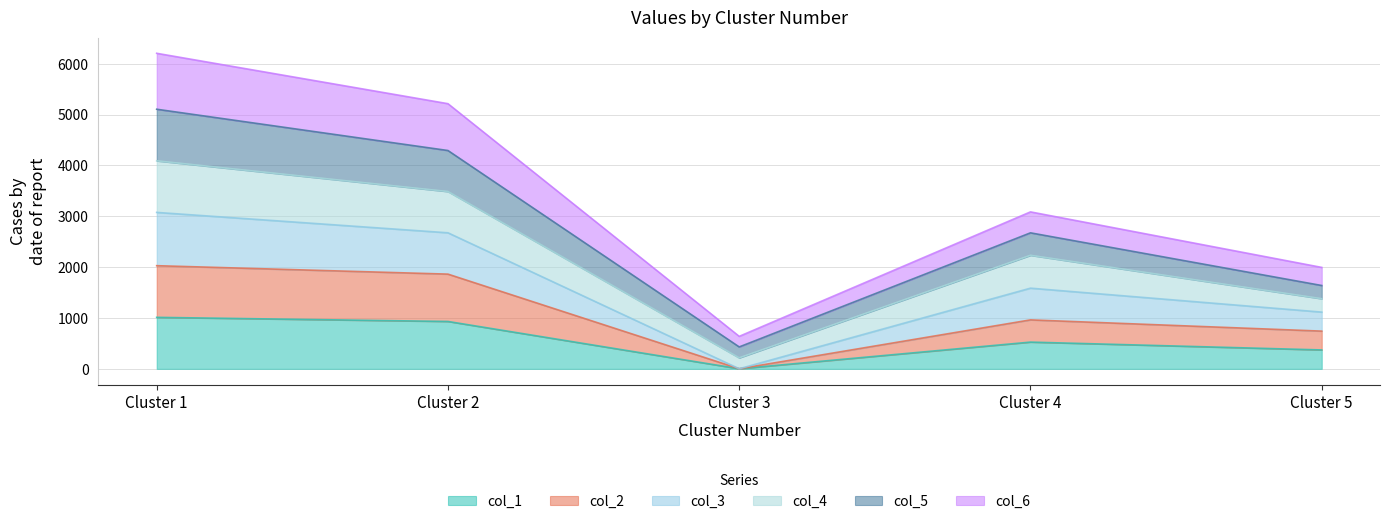

True or false: col_1 has more than 2 points higher than both neighbors.

False